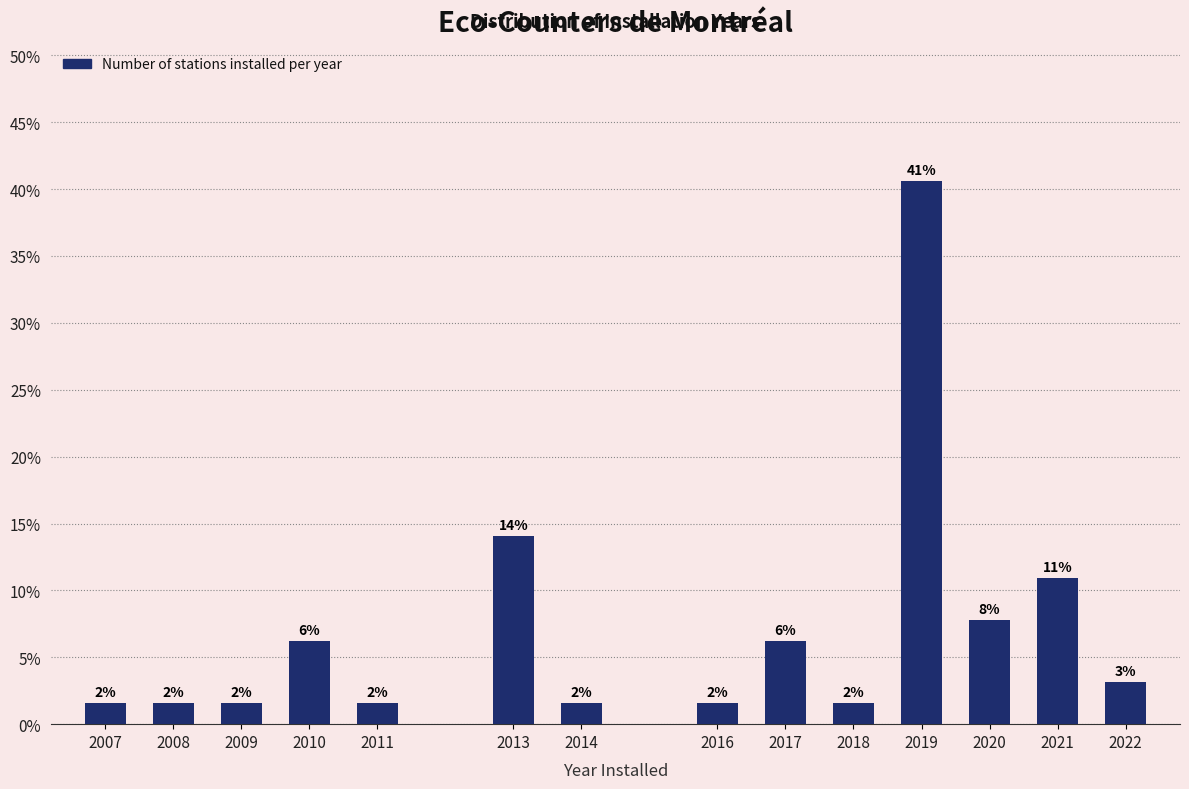

Are the bars horizontal?

No